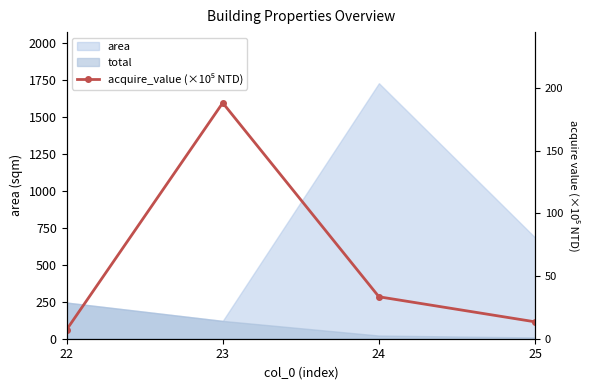

What is the minimum value shown in the chart?

7.1